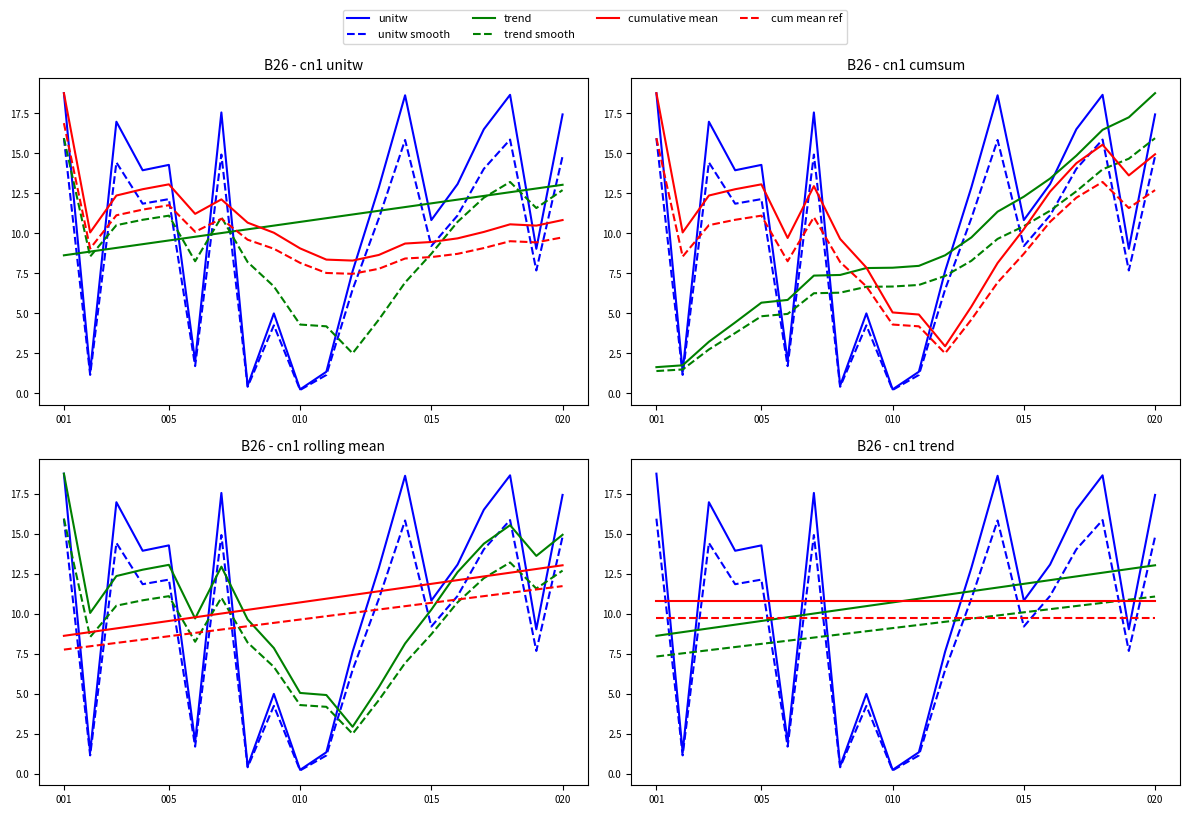

Rank the categories by value from highest to lowest.

001, 018, 014, 007, 020, 003, 017, 005, 004, 016, 013, 015, 019, 012, 009, 006, 002, 011, 008, 010